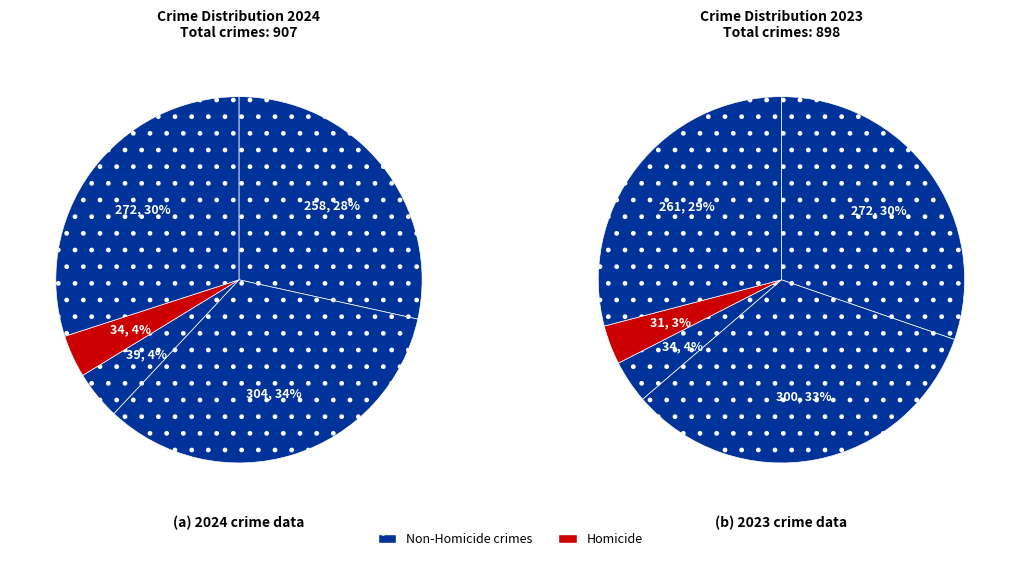

Is there a majority slice in this chart?

No